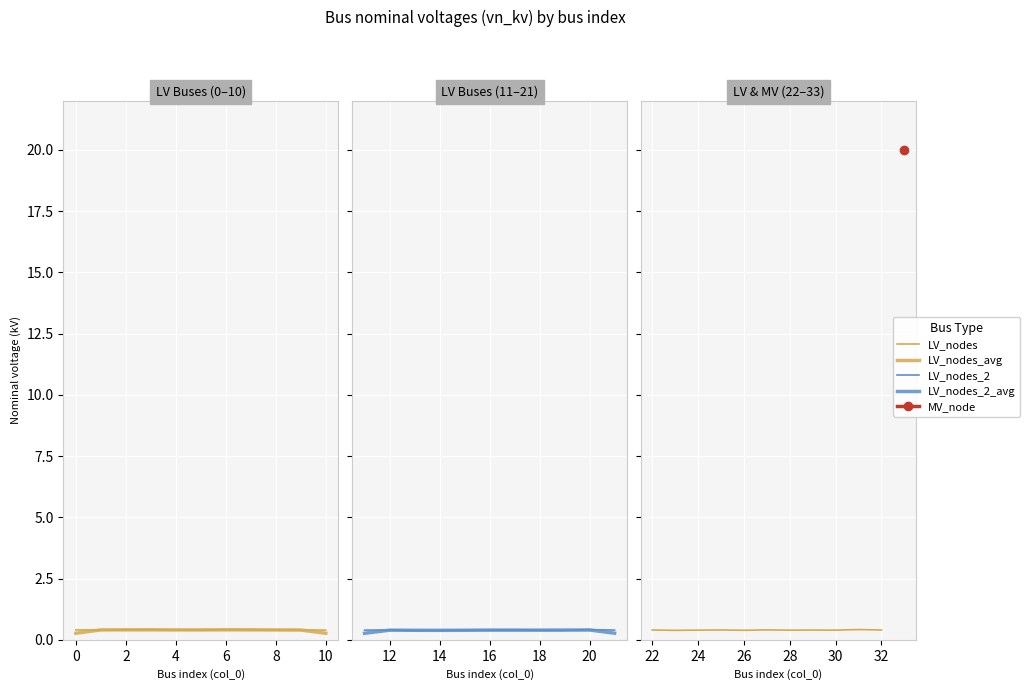

How many data points does each series have?

11